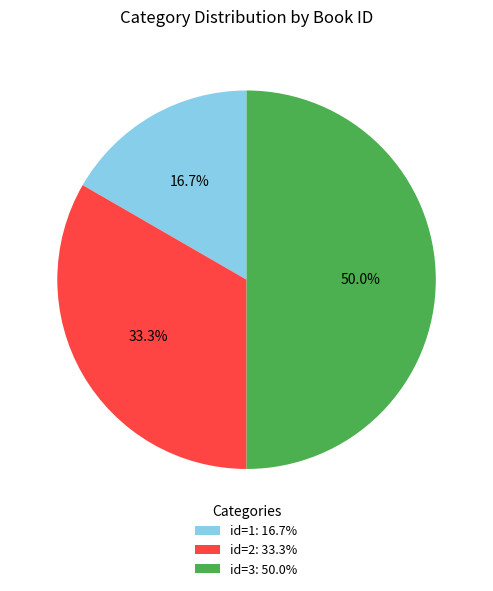

What is the smallest slice in the pie chart?

id=1: 16.7%